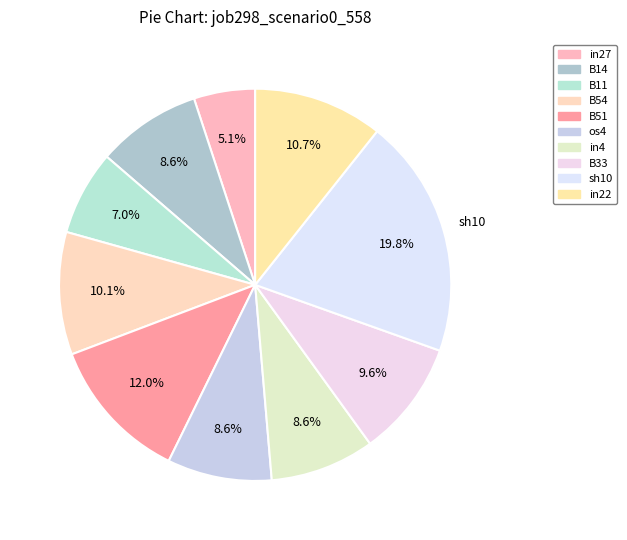

Count the number of slices in the pie.

10